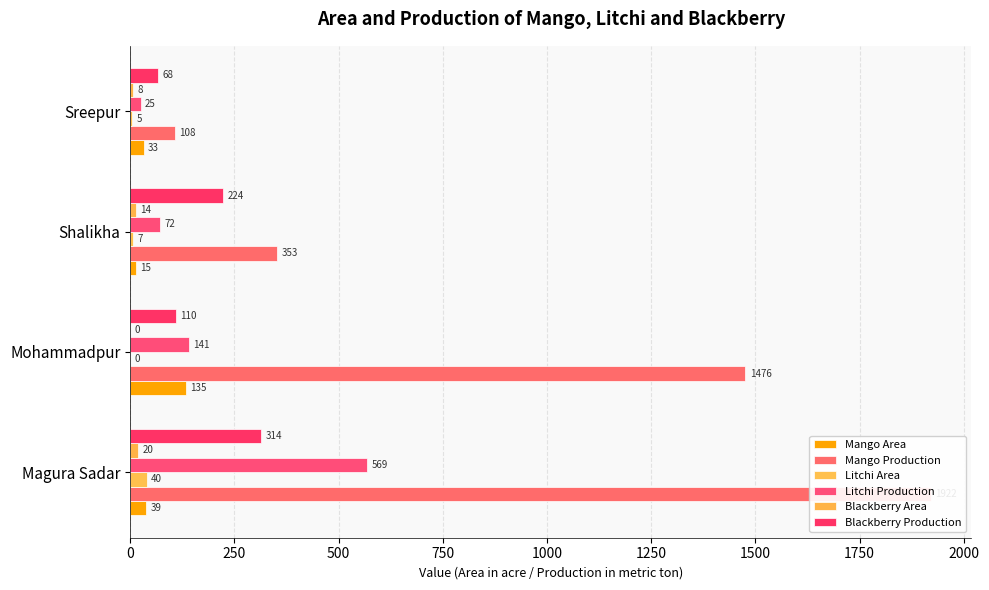

What is the difference between the second highest and second lowest values in the Blackberry Area series?

6